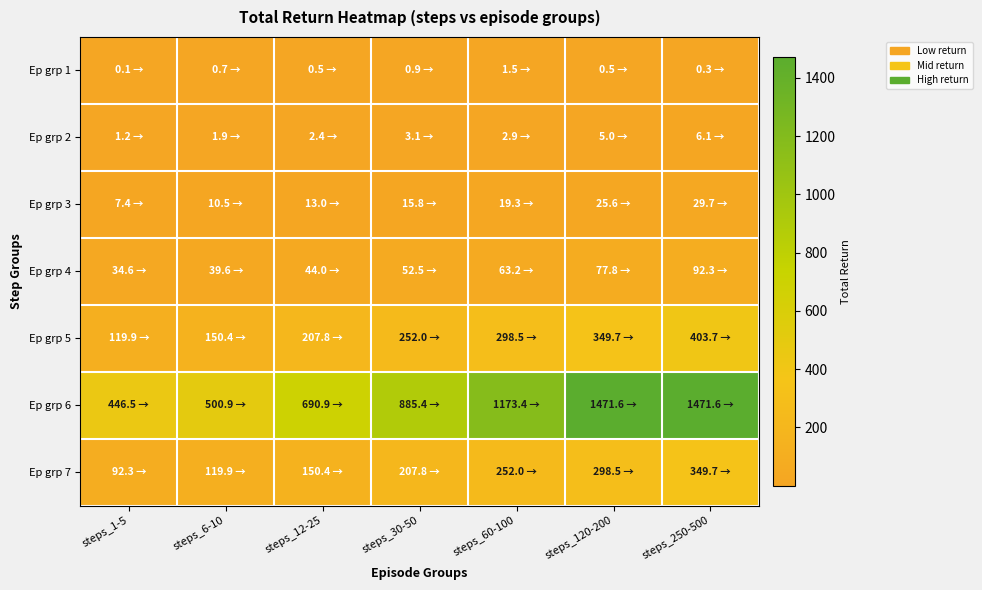

How many series are shown in this chart?

7